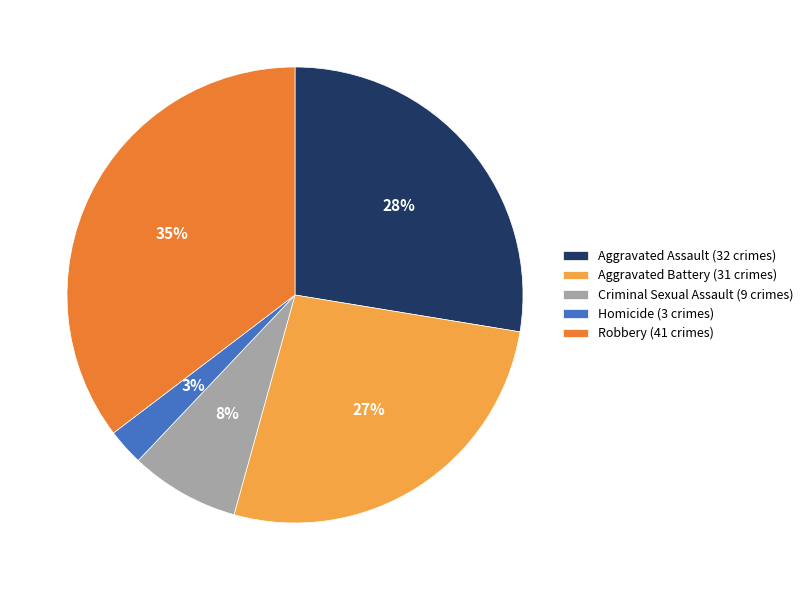

How many slices are in this pie chart?

5